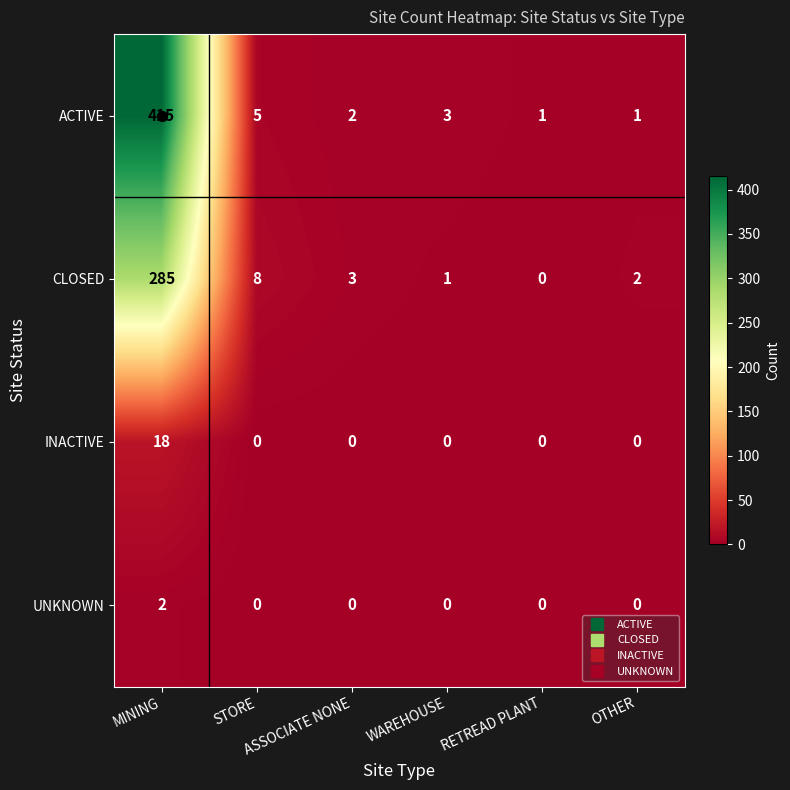

Rank the series by their maximum value, from highest to lowest.

ACTIVE, CLOSED, INACTIVE, UNKNOWN